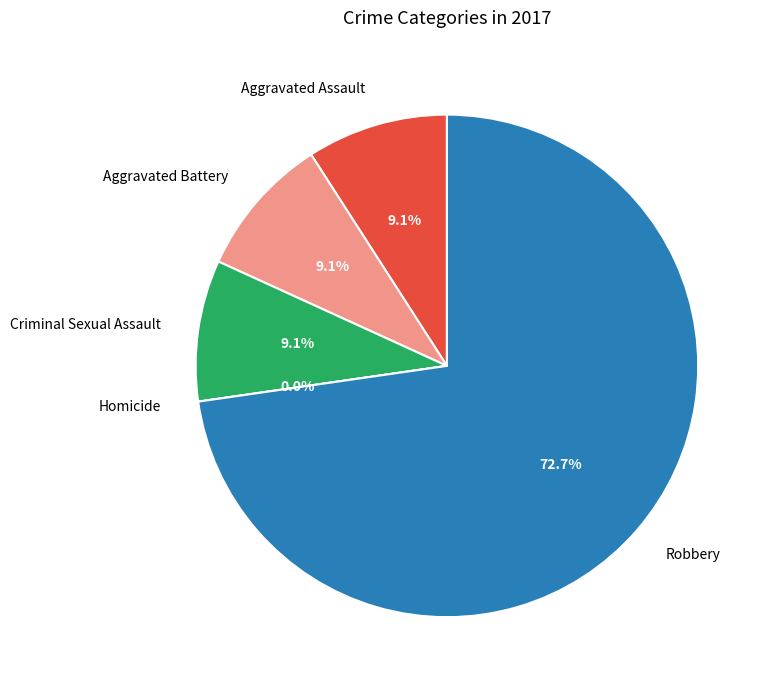

True or false: Aggravated Battery accounts for 9% of the total.

True